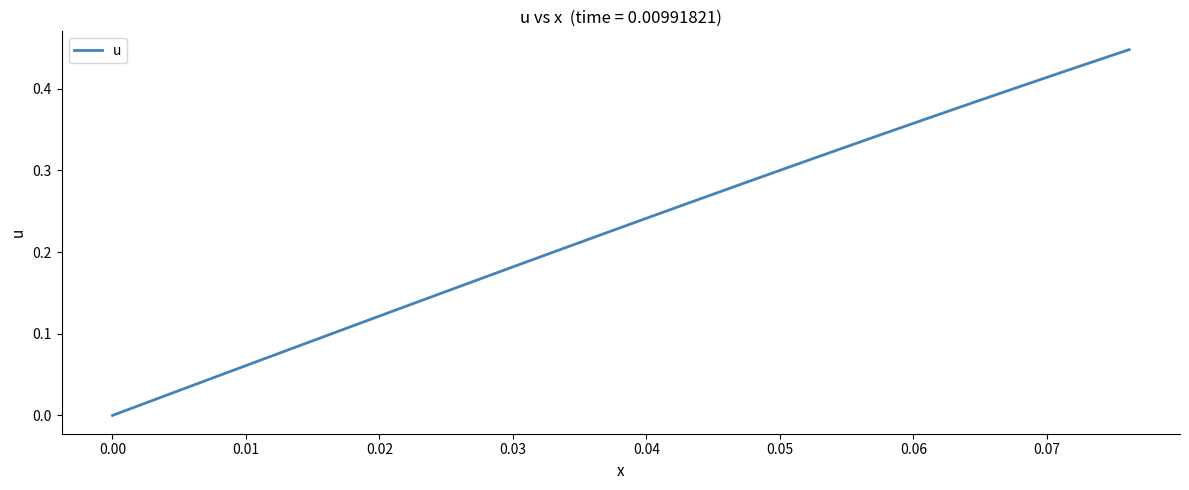

Does the chart display data point markers on the line(s)?

No